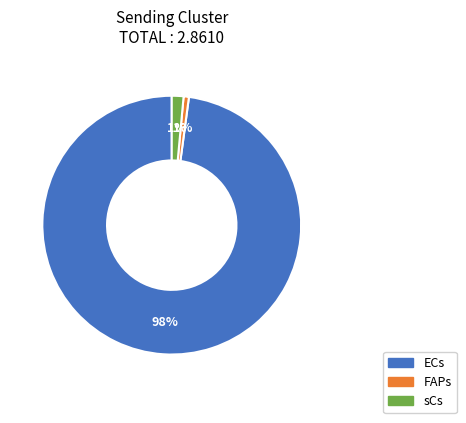

Does any single category account for the majority?

Yes